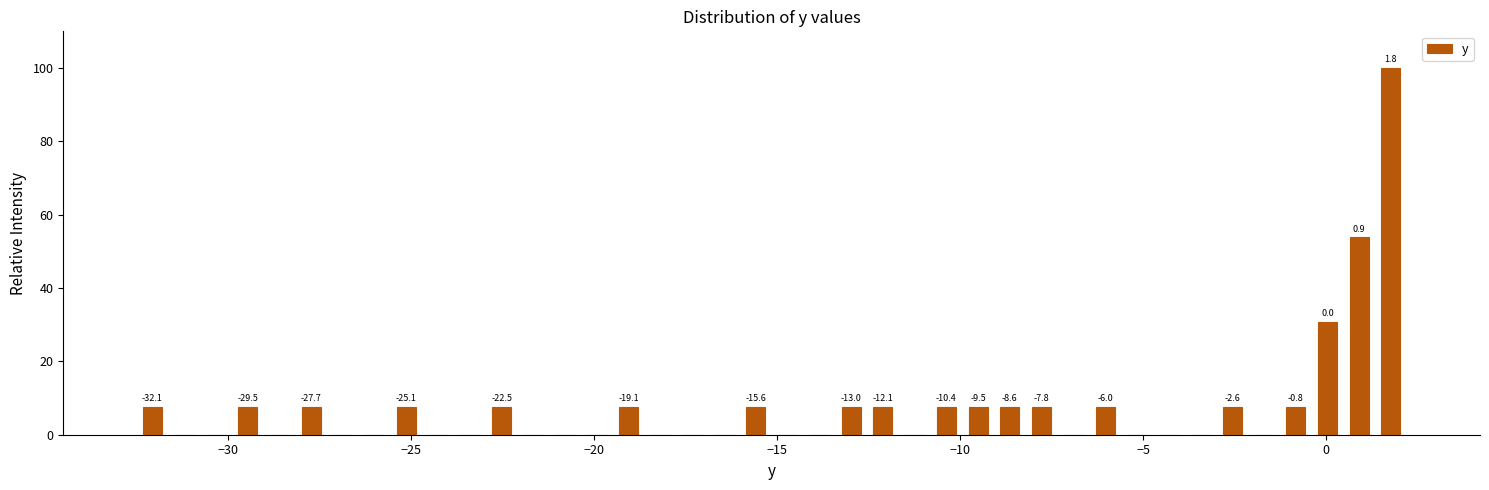

Read against the x-axis, roughly where is the centre of the tallest bar?

2.0